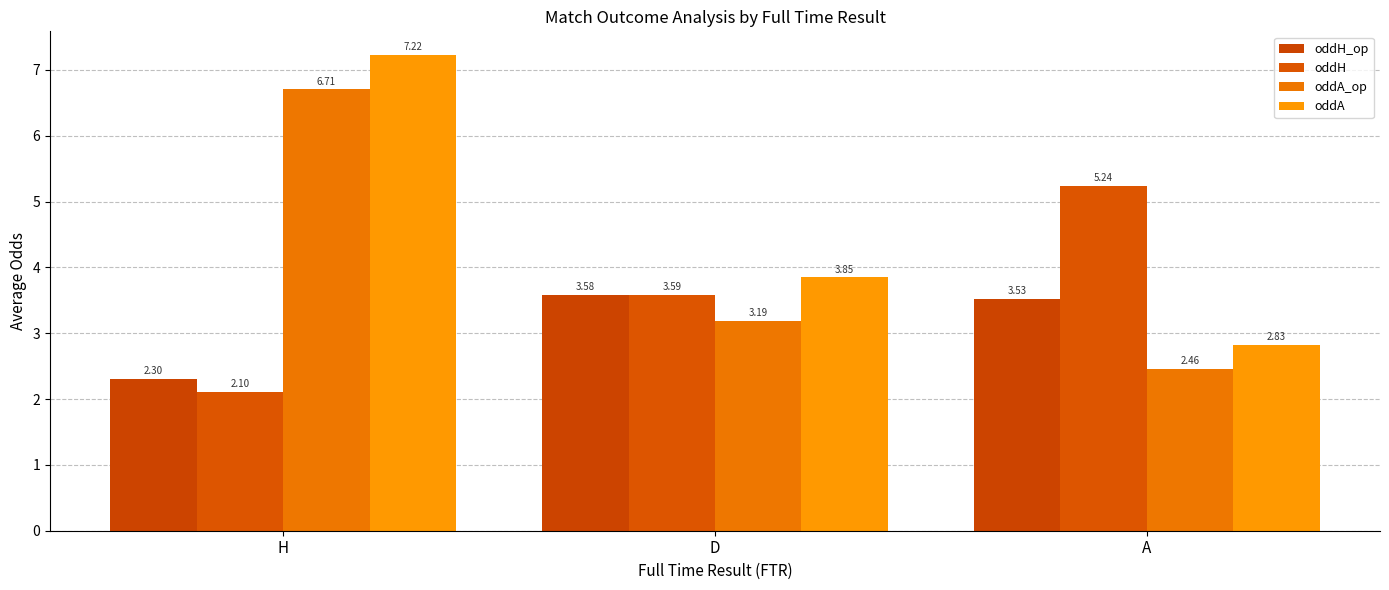

At which label is oddA_op closest to 4?

D